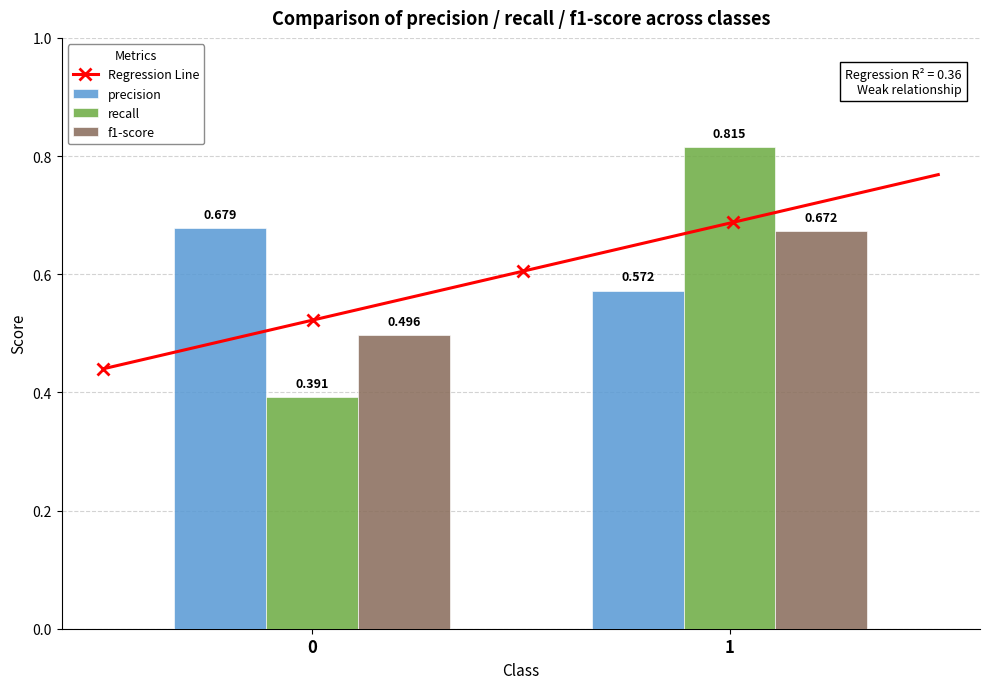

What is the smallest value displayed?

0.4